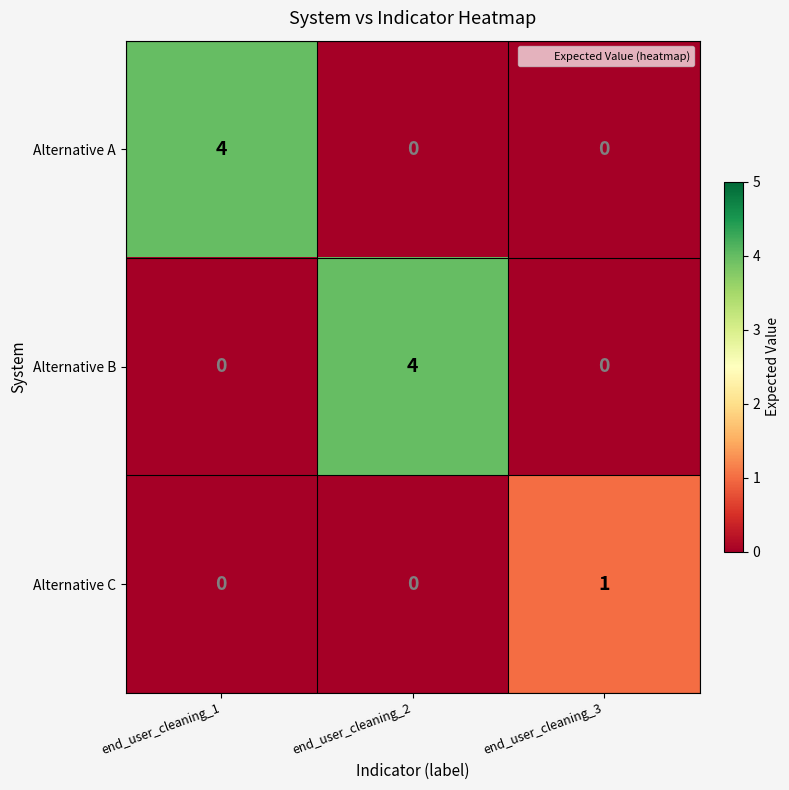

The Alternative A series shows 0 at end_user_cleaning_3. True or false?

True